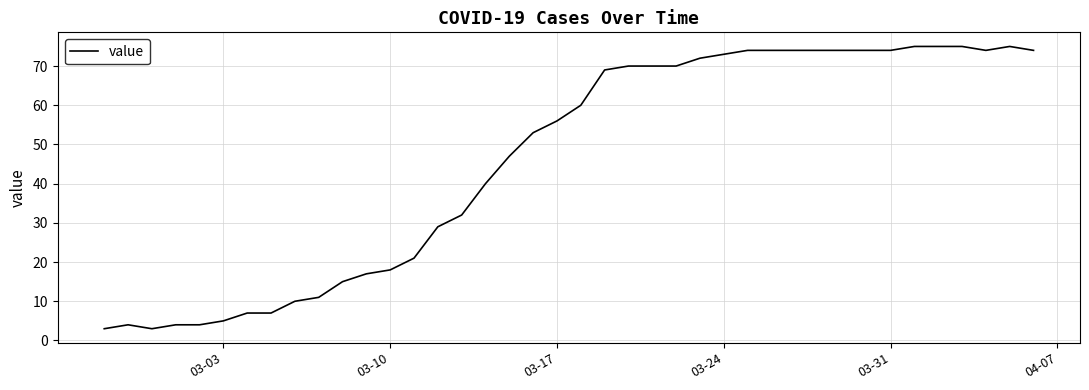

What is the greatest value displayed?

75